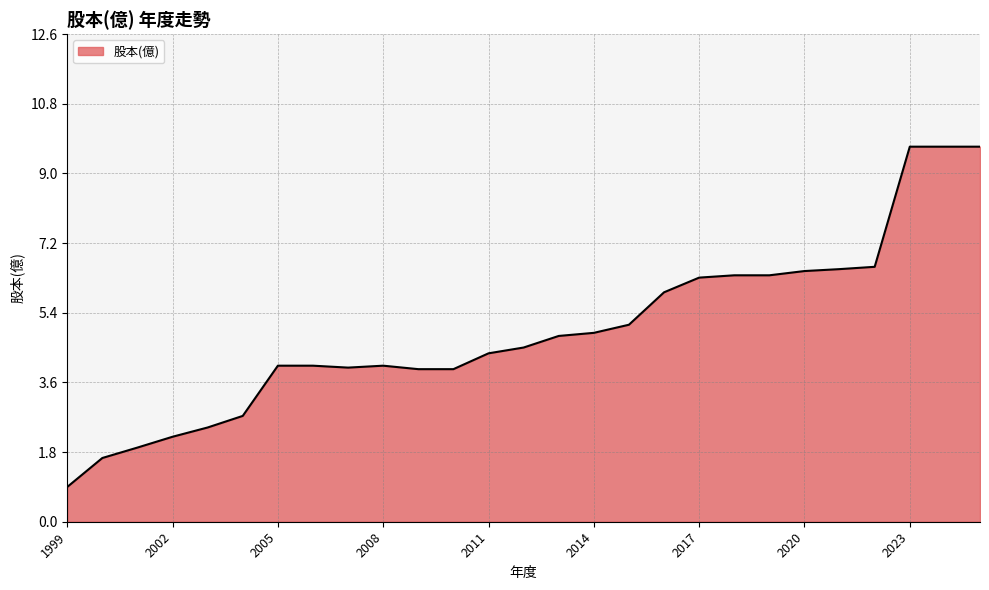

What is the greatest value displayed?

9.7